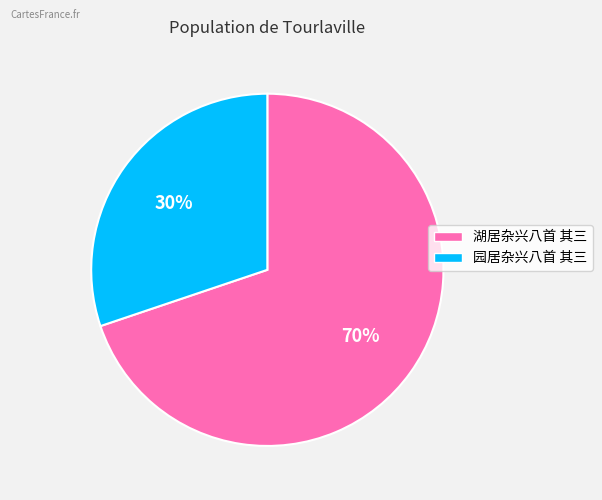

To the nearest percent, what portion does 园居杂兴八首 其三 represent?

30%